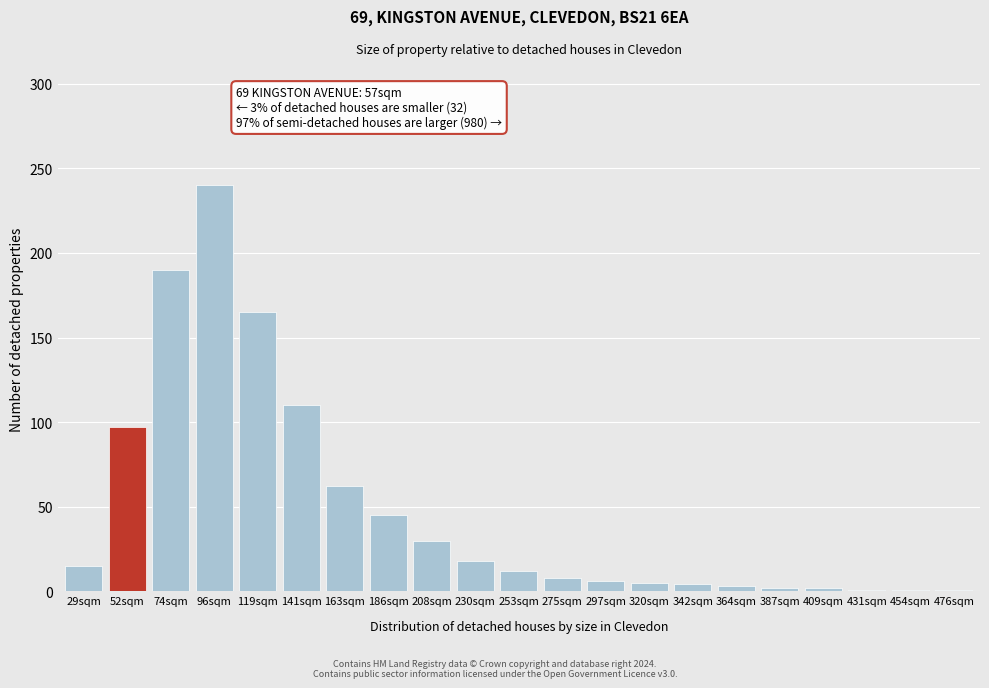

What is the label of the 4th bar from the right?

409sqm